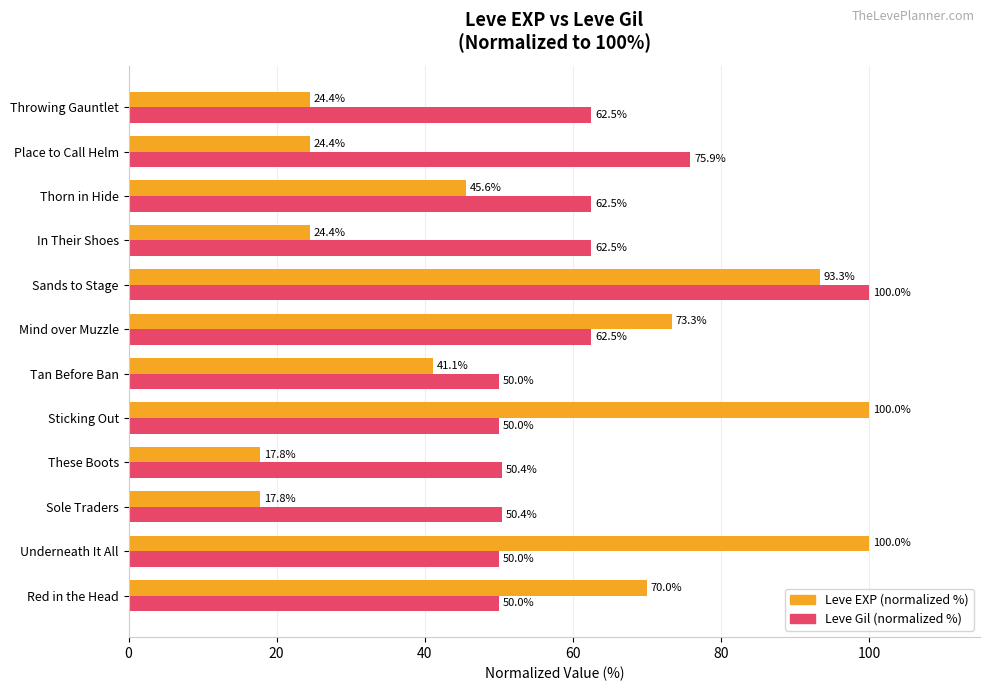

How many values in the Leve Gil (normalized %) series are below 62?

6